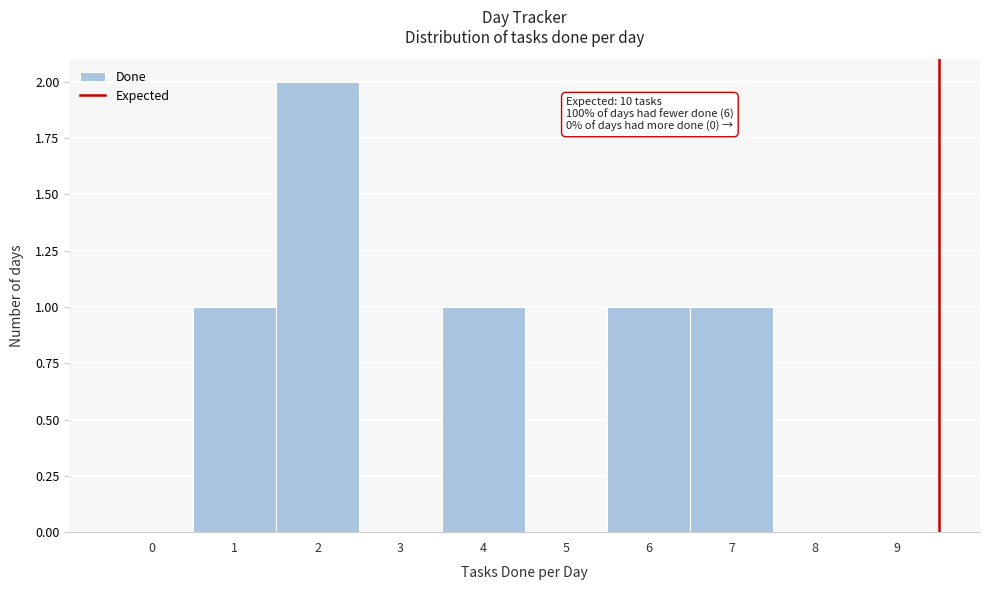

Reading left to right, extract all data points from this chart.

0=0	1=1	2=2	3=0	4=1	5=0	6=1	7=1	8=0	9=0